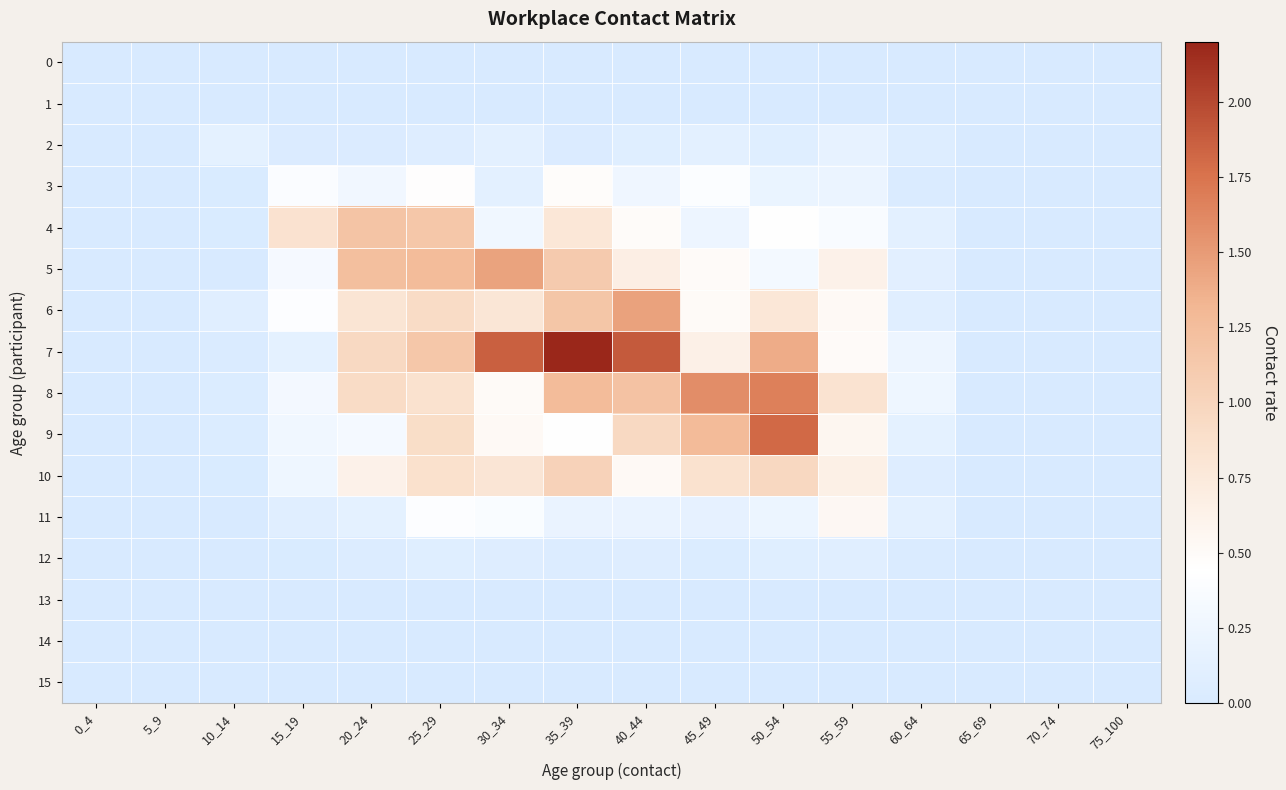

At 50_54, list the series in order from largest to smallest.

9, 8, 7, 10, 6, 4, 5, 11, 3, 12, 2, 0, 1, 13, 14, 15